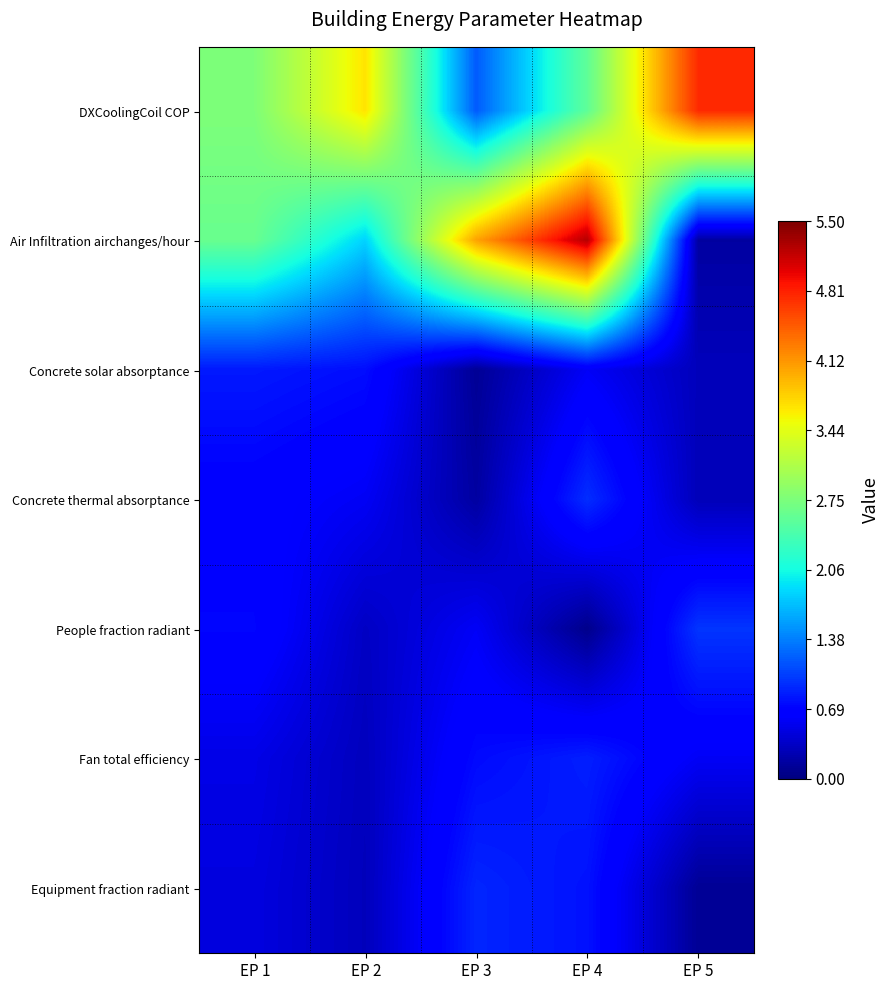

Reading right to left, extract all data points from this chart.

DXCoolingCoil COP: EP 5=4.8	EP 4=2.6	EP 3=1.2	EP 2=3.7	EP 1=2.8
Air Infiltration airchanges/hour: EP 5=0.2	EP 4=5.2	EP 3=4.0	EP 2=1.8	EP 1=2.6
Concrete solar absorptance: EP 5=0.3	EP 4=0.6	EP 3=0.1	EP 2=0.8	EP 1=0.8
Concrete thermal absorptance: EP 5=0.3	EP 4=0.9	EP 3=0.2	EP 2=0.6	EP 1=0.7
People fraction radiant: EP 5=1.0	EP 4=0.1	EP 3=0.6	EP 2=0.3	EP 1=0.7
Fan total efficiency: EP 5=0.6	EP 4=0.9	EP 3=0.7	EP 2=0.3	EP 1=0.5
Equipment fraction radiant: EP 5=0.1	EP 4=0.8	EP 3=0.9	EP 2=0.3	EP 1=0.5